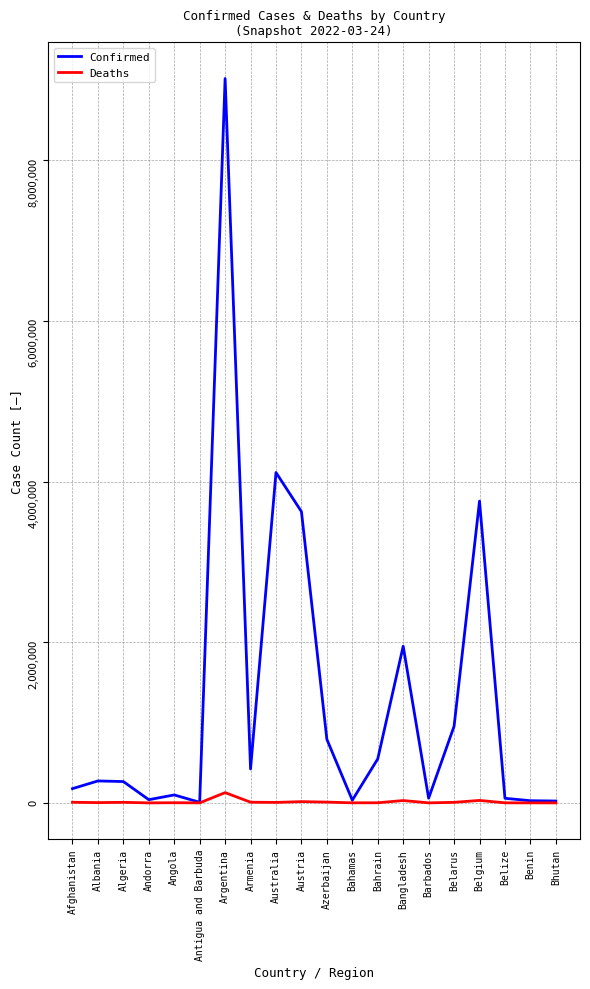

The value of Deaths at Armenia is 8604. True or false?

True